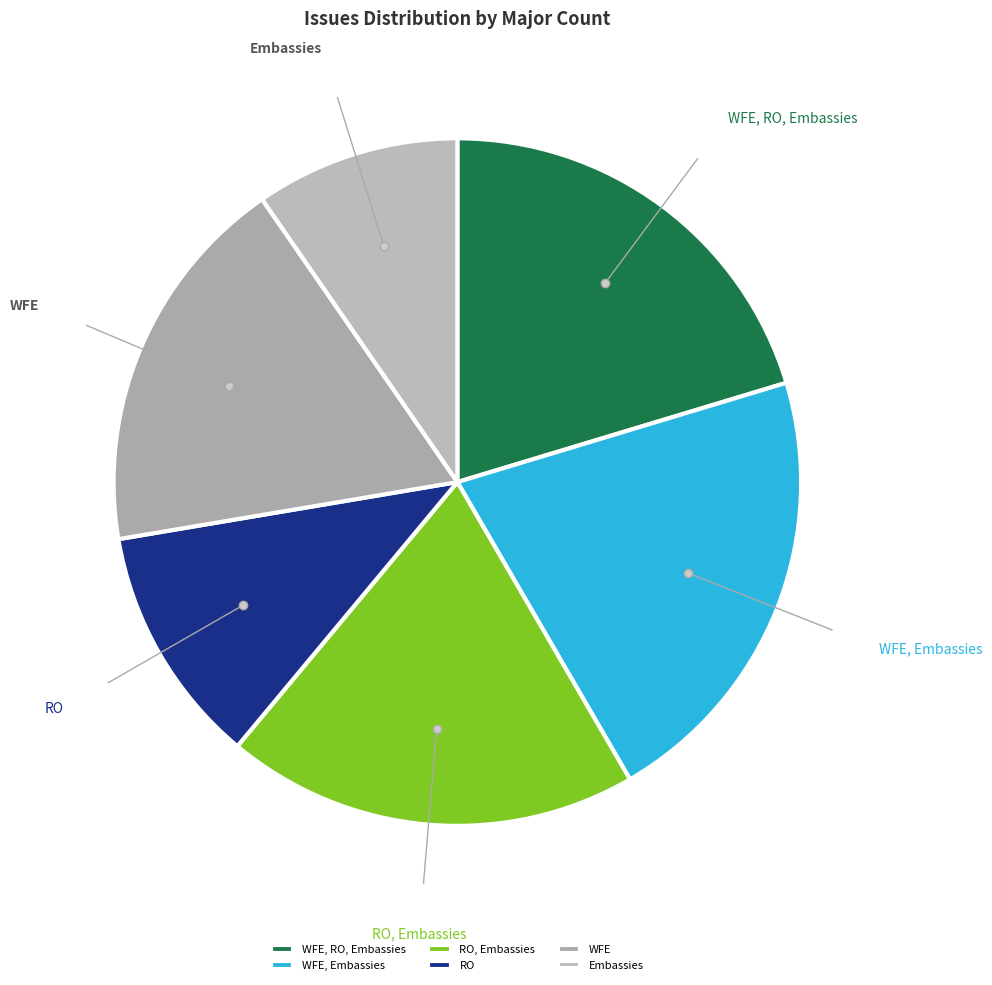

What is the smallest slice in the pie chart?

Embassies